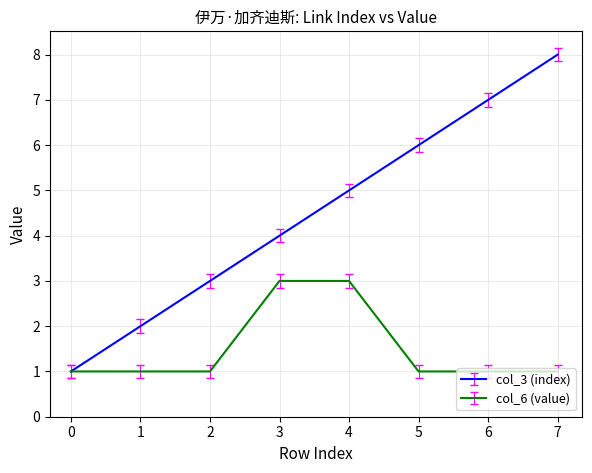

Reading right to left, list all the values displayed in this chart.

col_3 (index): 8	7	6	5	4	3	2	1
col_6 (value): 1	1	1	3	3	1	1	1